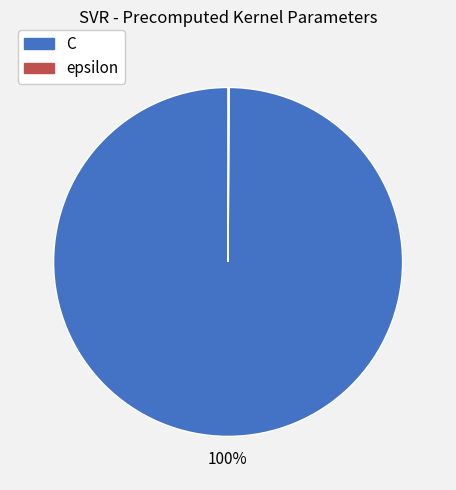

To the nearest percent, what is the difference between the largest and smallest slice percentages?

100%